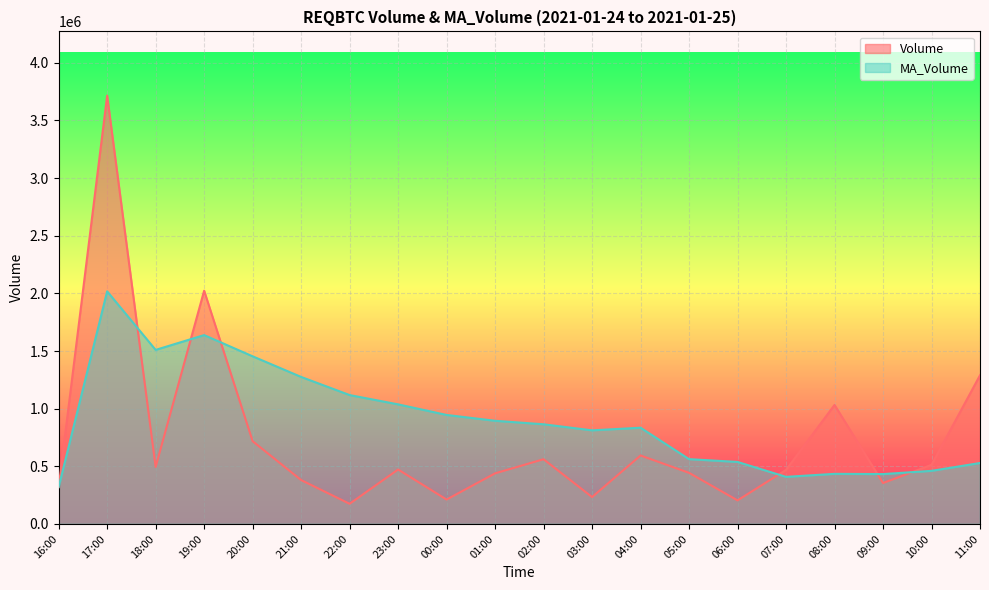

What is the label of the 16th point from the right?

20:00